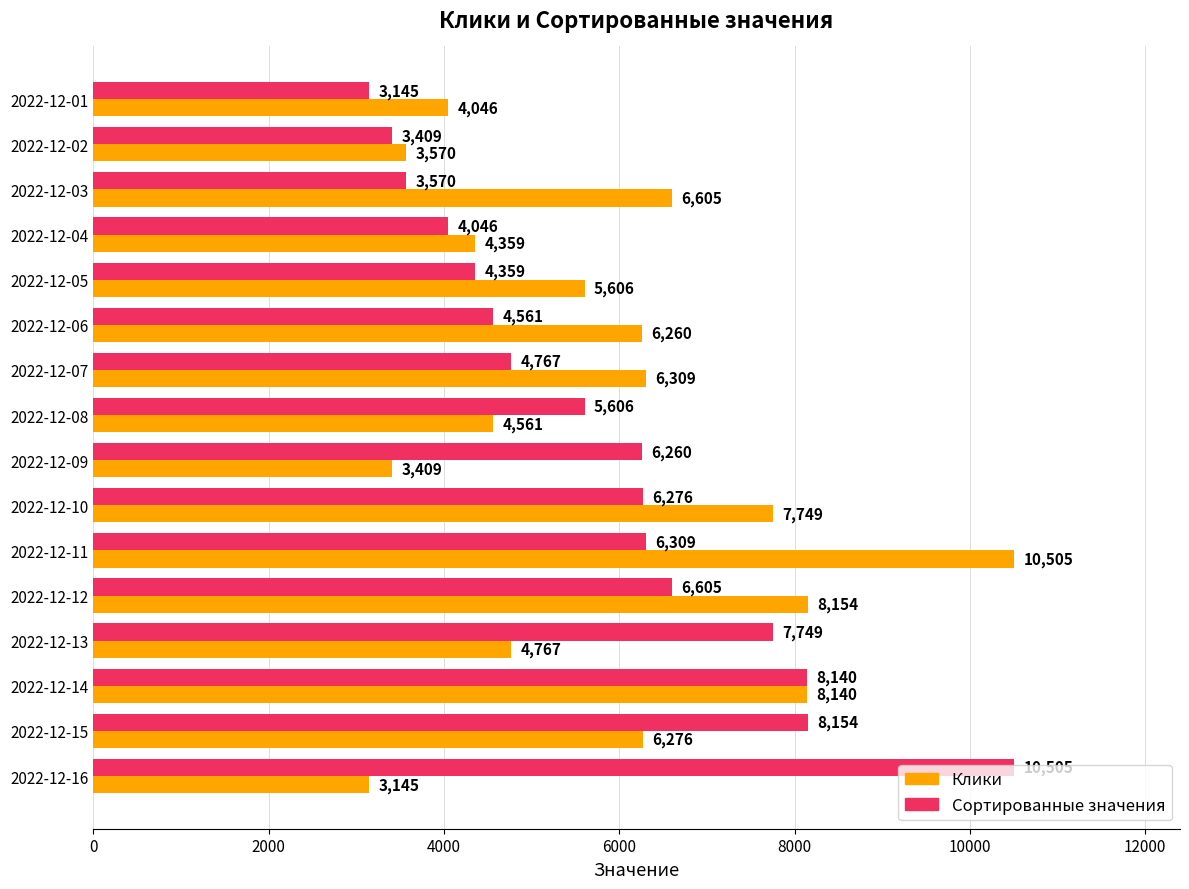

What is the spread (max minus min) of values at 2022-12-07?

1542